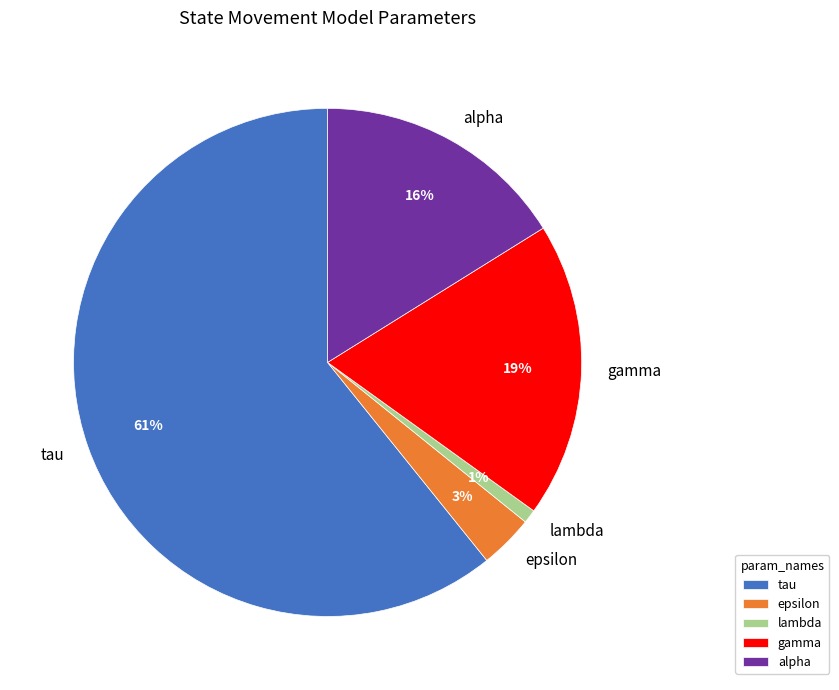

Rank the categories by value from lowest to highest.

lambda, epsilon, alpha, gamma, tau